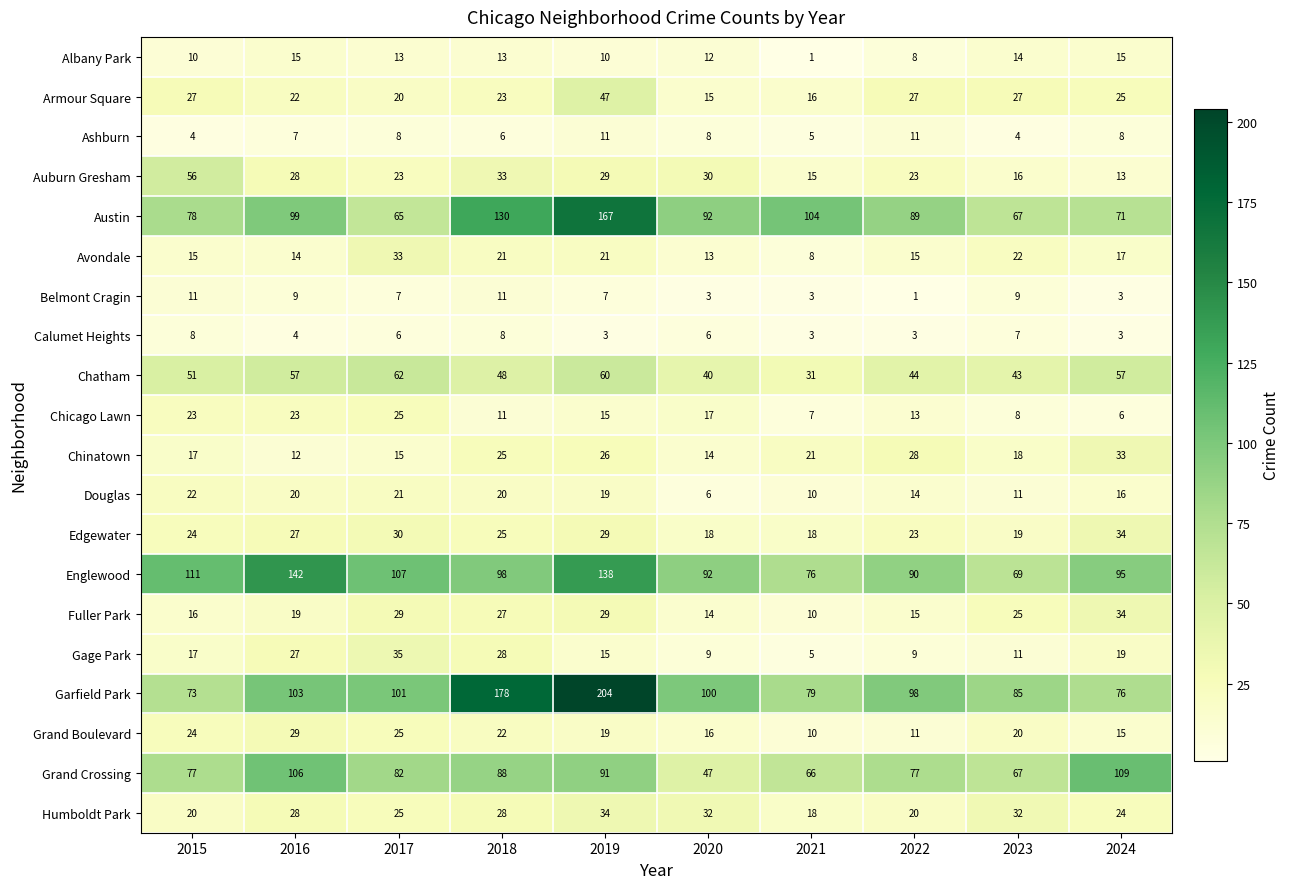

Which series changed the most between 2016 and 2018?

Garfield Park